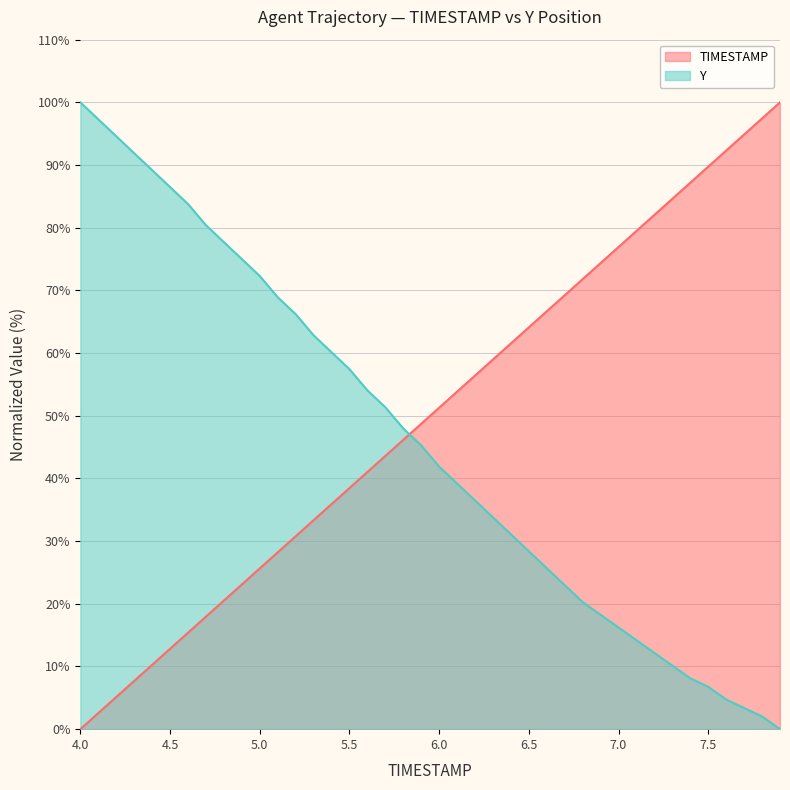

What is the label of the 16th point from the left?

5.5